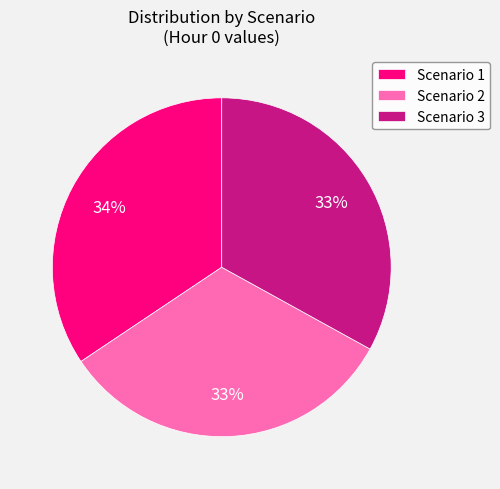

Which slice is the largest?

Scenario 1